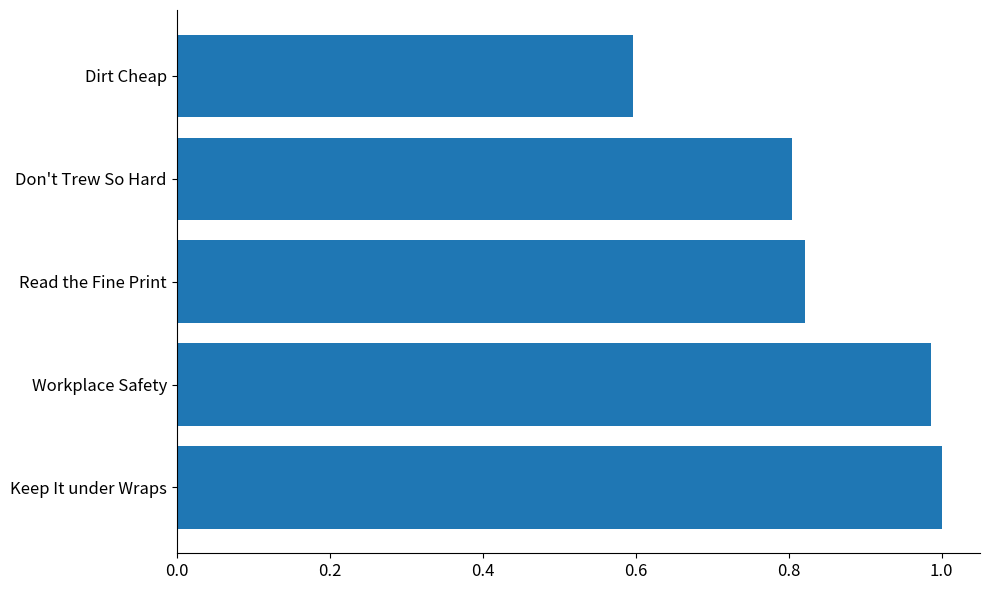

Rank the categories by value from lowest to highest.

Dirt Cheap, Don't Trew So Hard, Read the Fine Print, Workplace Safety, Keep It under Wraps